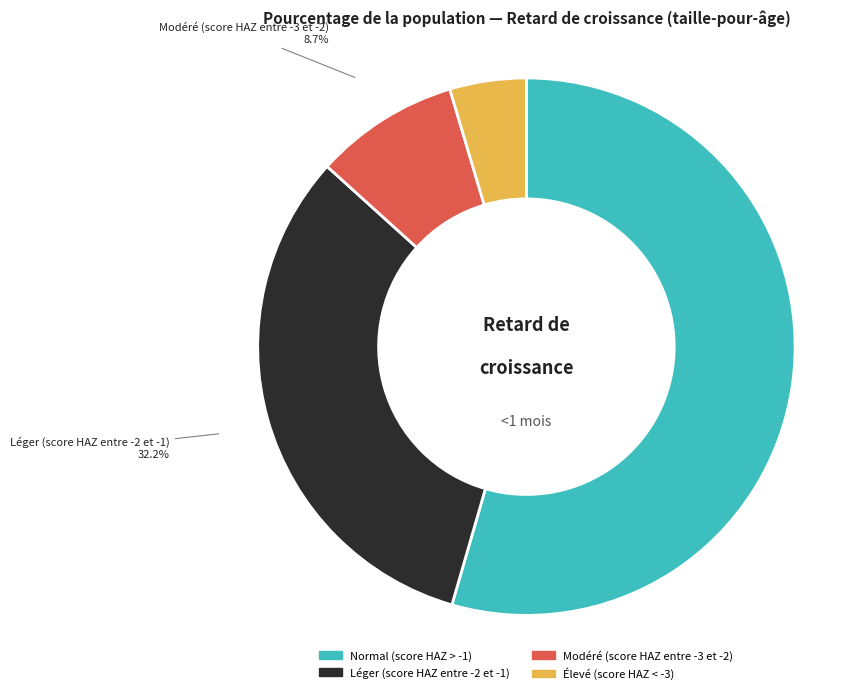

To the nearest percent, what is the combined percentage of Normal (score HAZ > -1) and Léger (score HAZ entre -2 et -1)?

87%